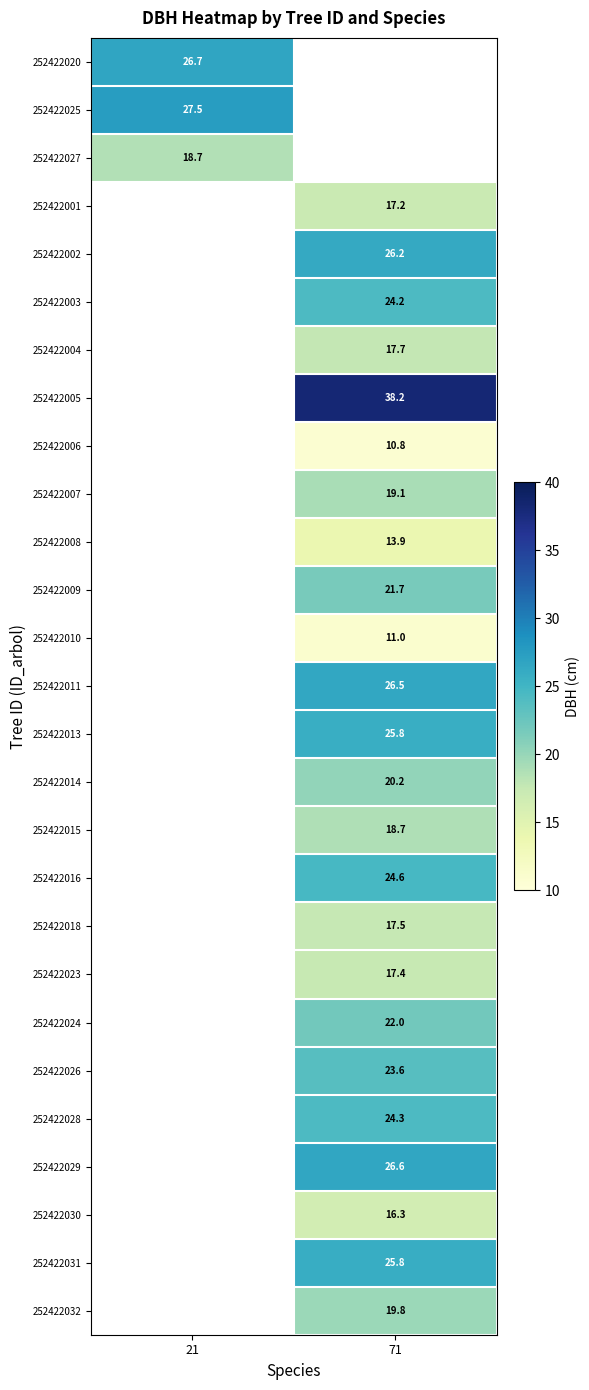

True or false: 252422009 has a value of 38.8 at 71.

False